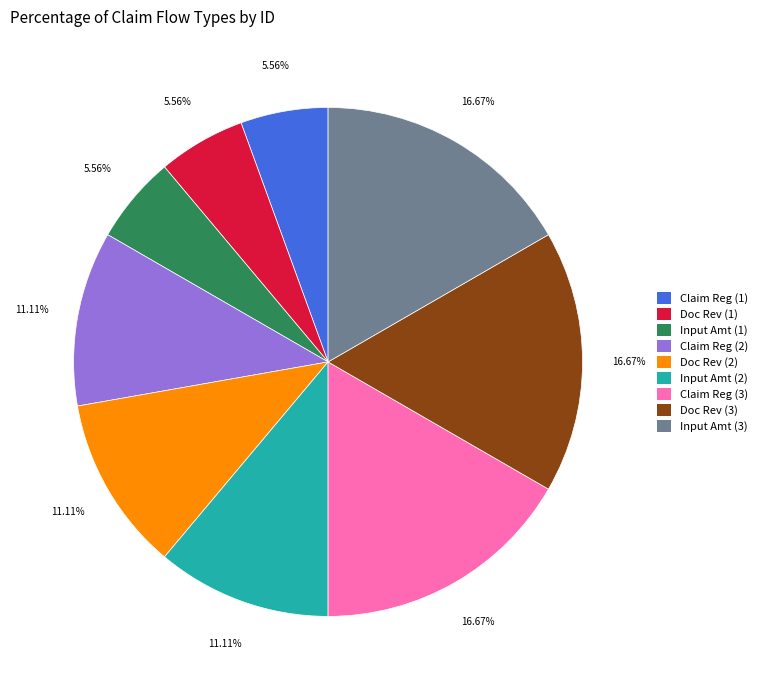

Is there any slice that represents more than half of the pie?

No